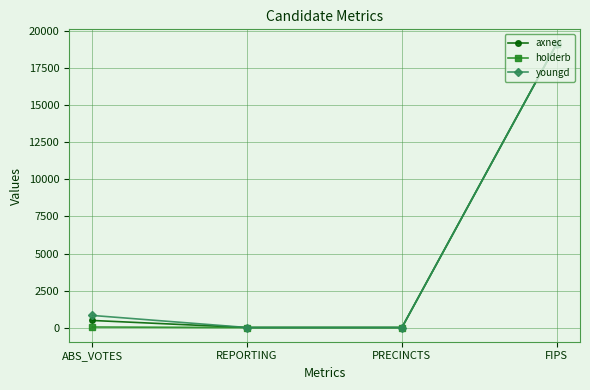

At which label is axnec closest to 9590?

ABS_VOTES